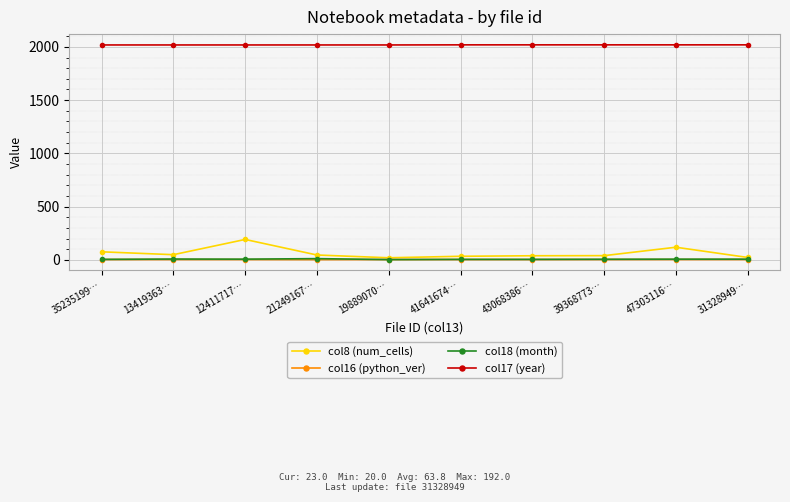

True or false: col18 (month) has a value of 12.0 at 21249167….

True